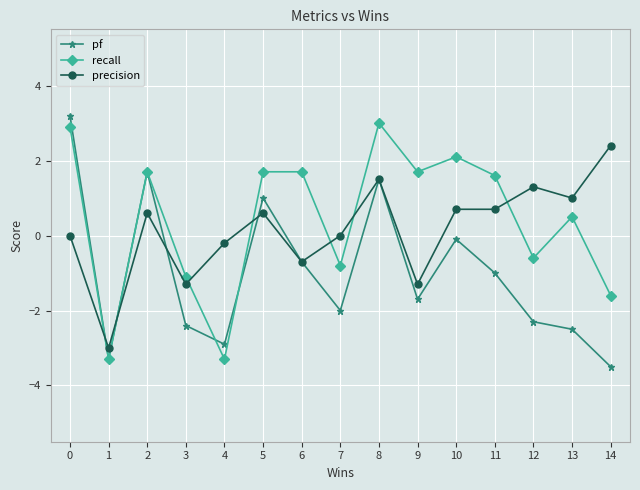

Where is recall nearest to the value 0?

13